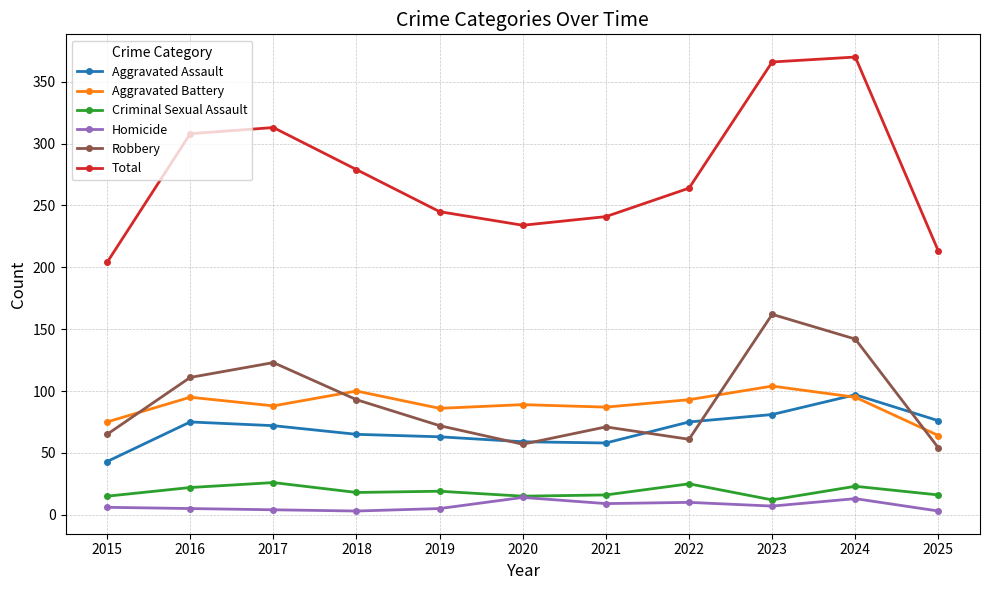

True or false: Criminal Sexual Assault has more than 1 interior local peaks.

True